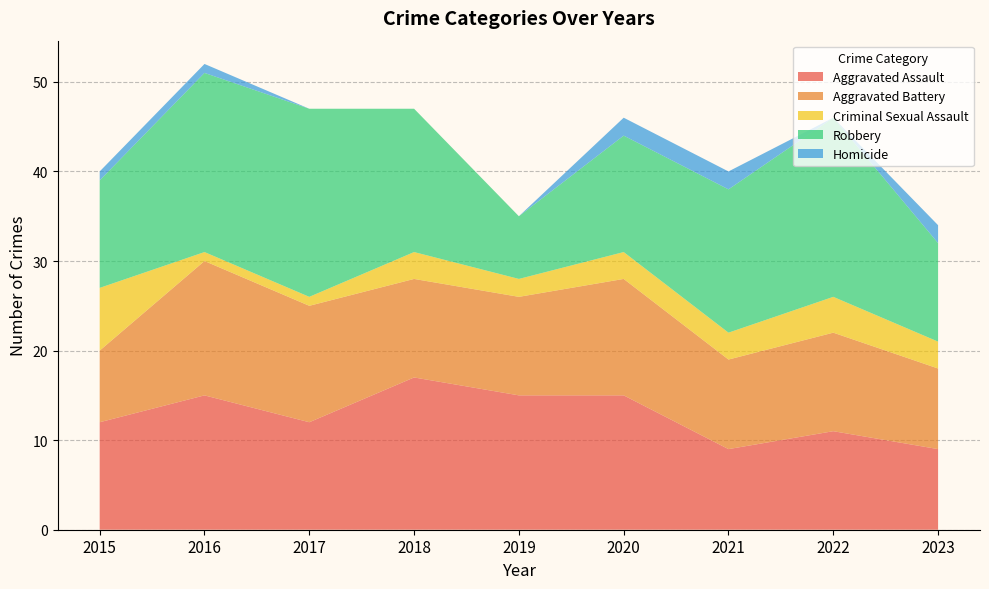

Reading left to right, list all the values displayed in this chart.

Aggravated Assault: 12	15	12	17	15	15	9	11	9
Aggravated Battery: 8	15	13	11	11	13	10	11	9
Criminal Sexual Assault: 7	1	1	3	2	3	3	4	3
Robbery: 12	20	21	16	7	13	16	20	11
Homicide: 1	1	0	0	0	2	2	0	2